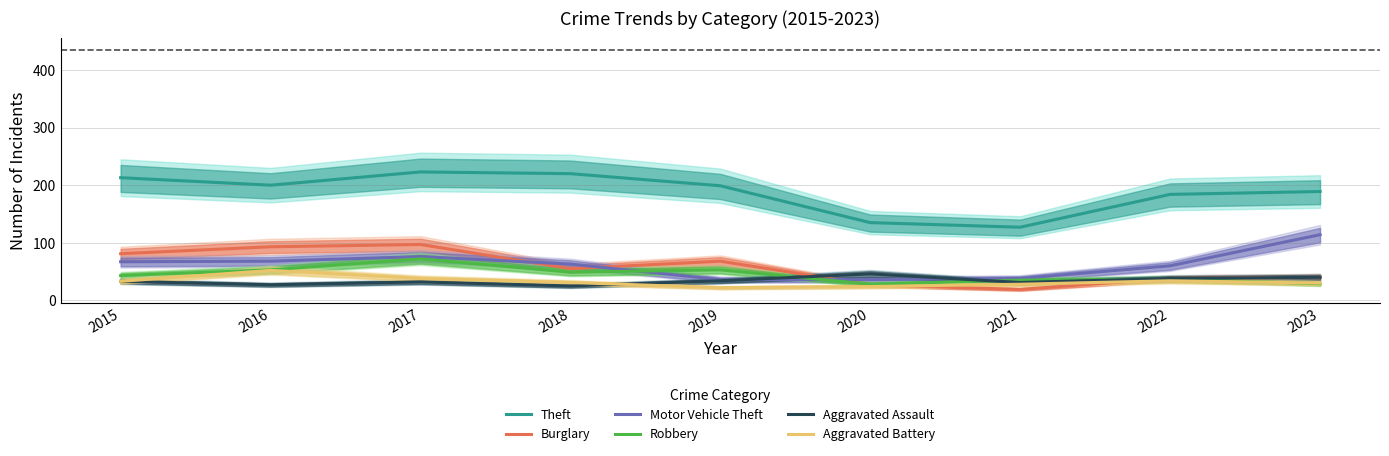

Which series has the widest spread of values?

Theft